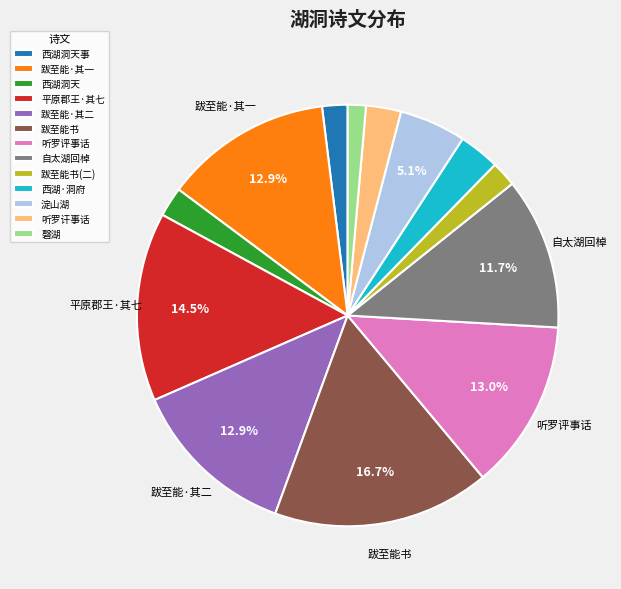

Is there a majority slice in this chart?

No